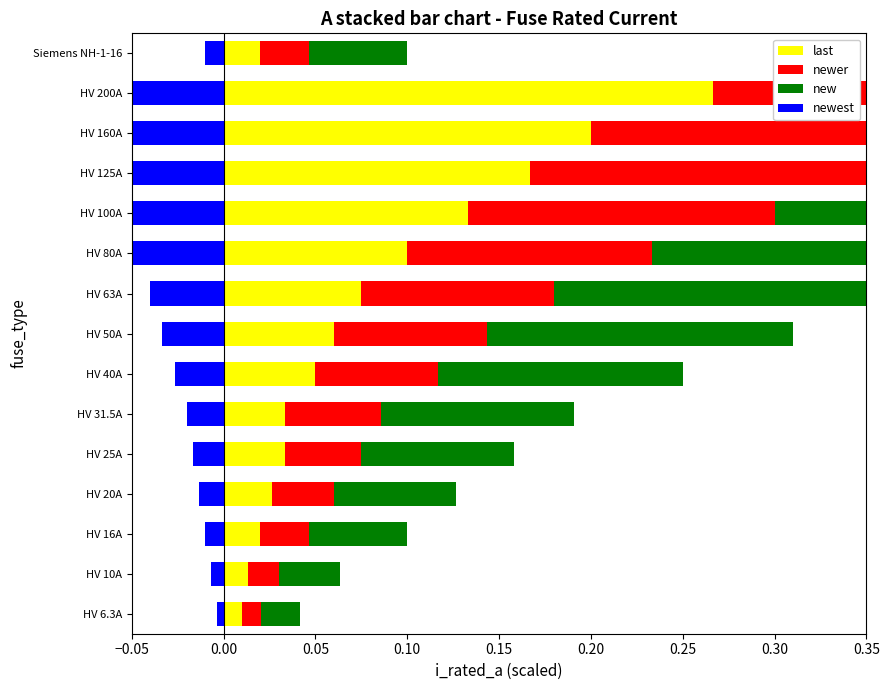

How many groups of bars are there?

15